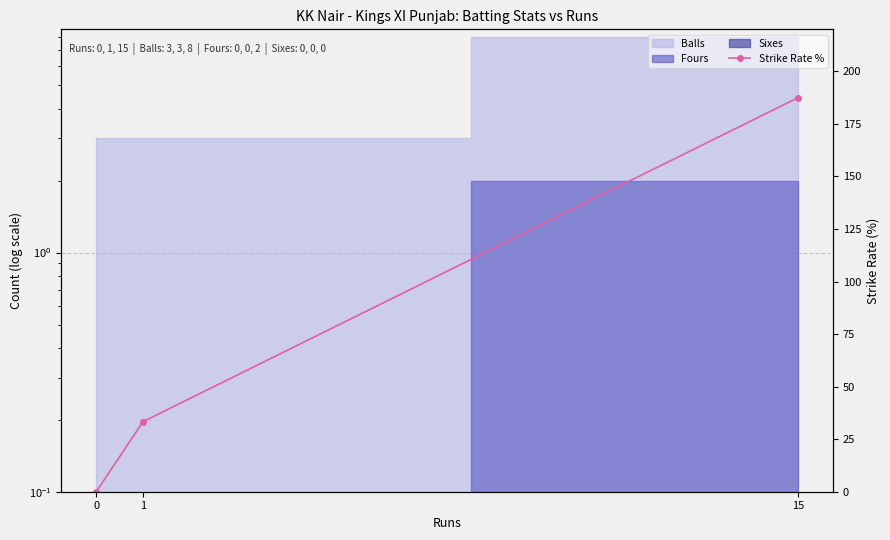

Reading left to right, list all the values displayed in this chart.

0=0.0	1=33.3	15=187.5